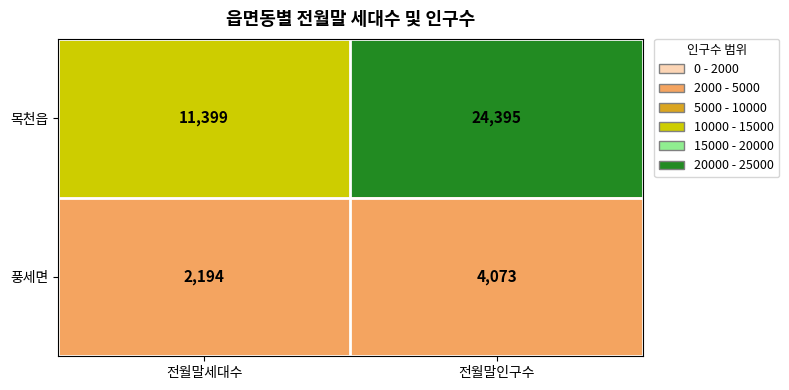

The 목천읍 series shows 24395 at 전월말인구수. True or false?

True